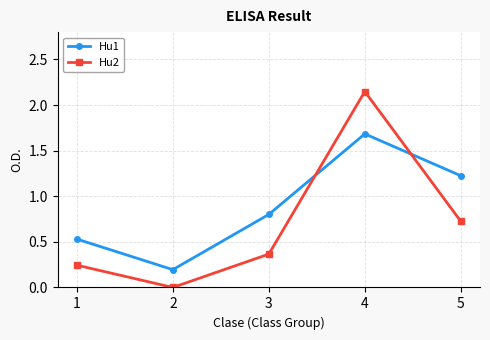

At which label does Hu1 reach its peak?

4